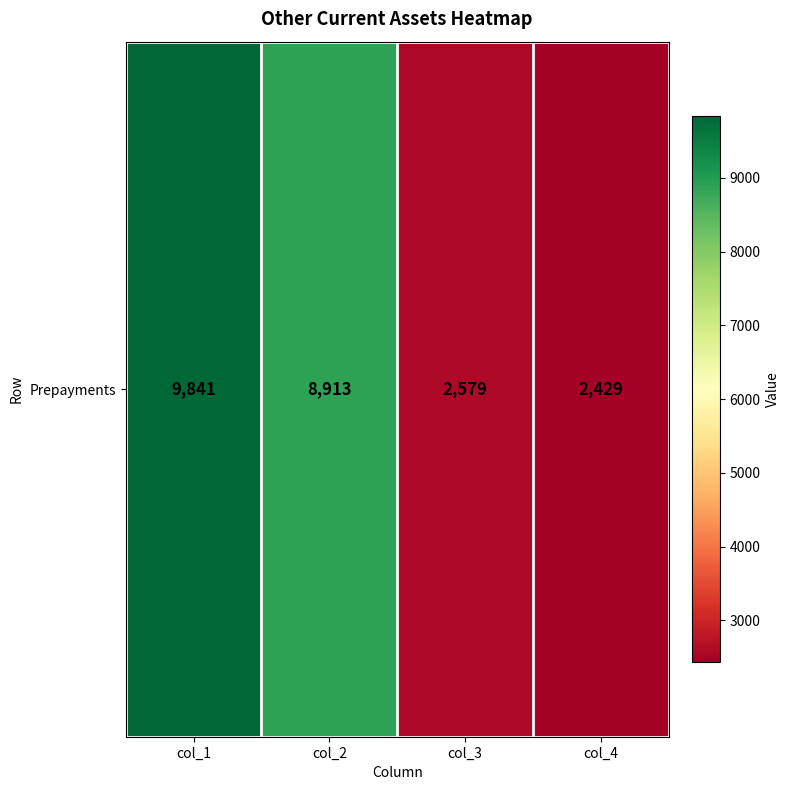

Rank the categories by value from highest to lowest.

col_1, col_2, col_3, col_4